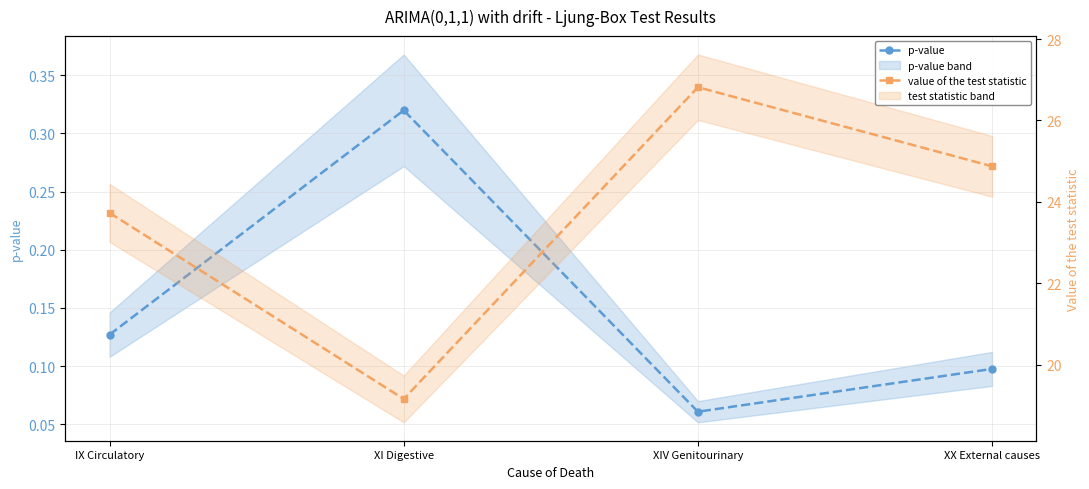

The value of value of the test statistic at XX External causes is 39.8. True or false?

False